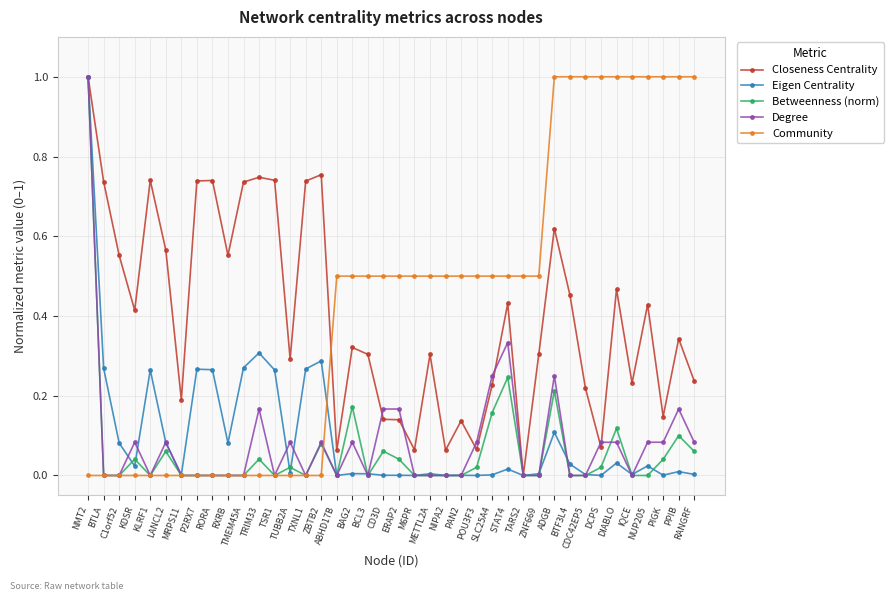

At which category is the sum across all series the highest?

NMT2